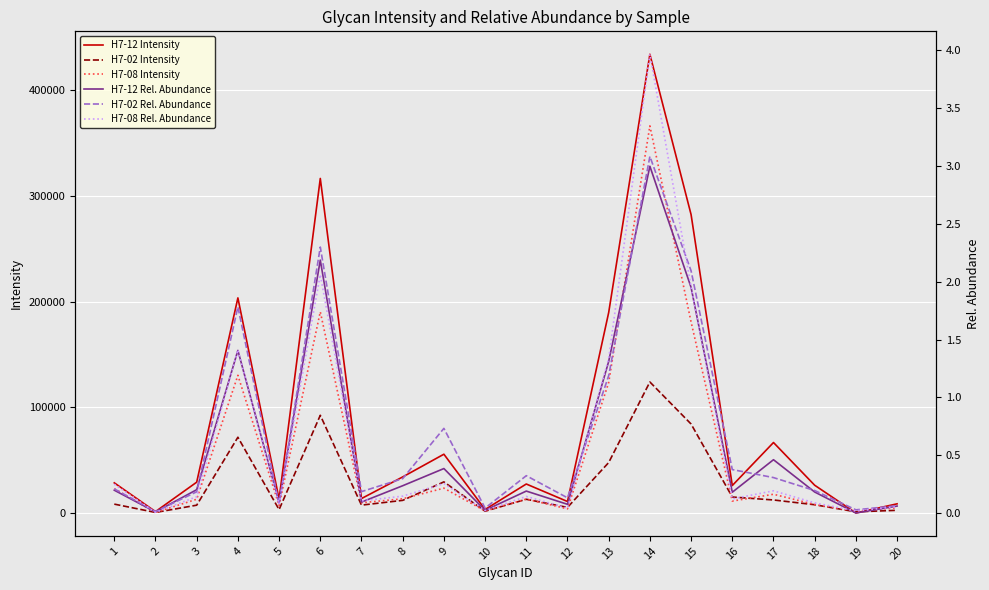

True or false: H7-12 Rel. Abundance and H7-12 Intensity cross at least once.

False